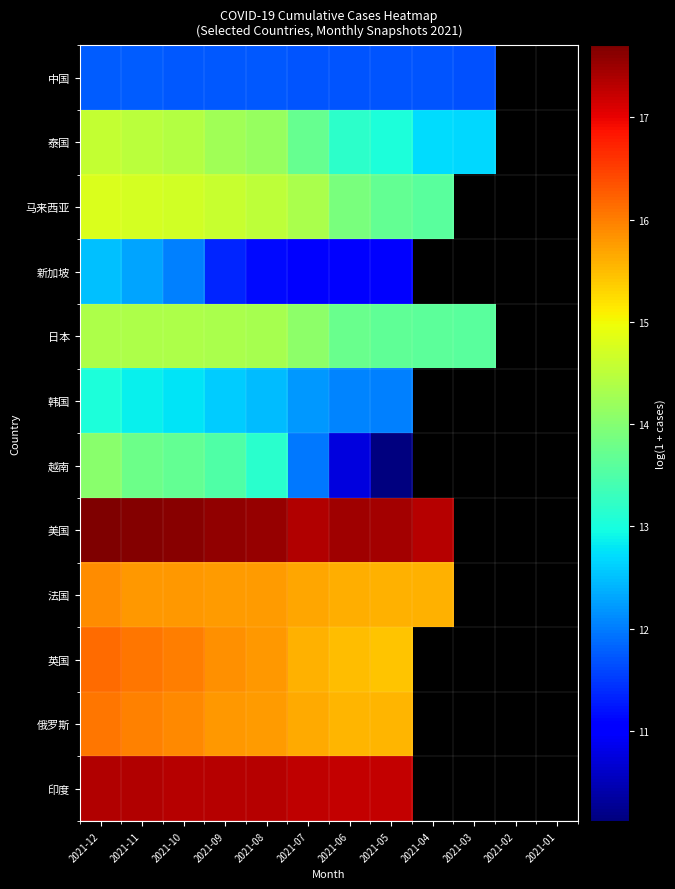

At which category is the sum across all series the highest?

2021-12